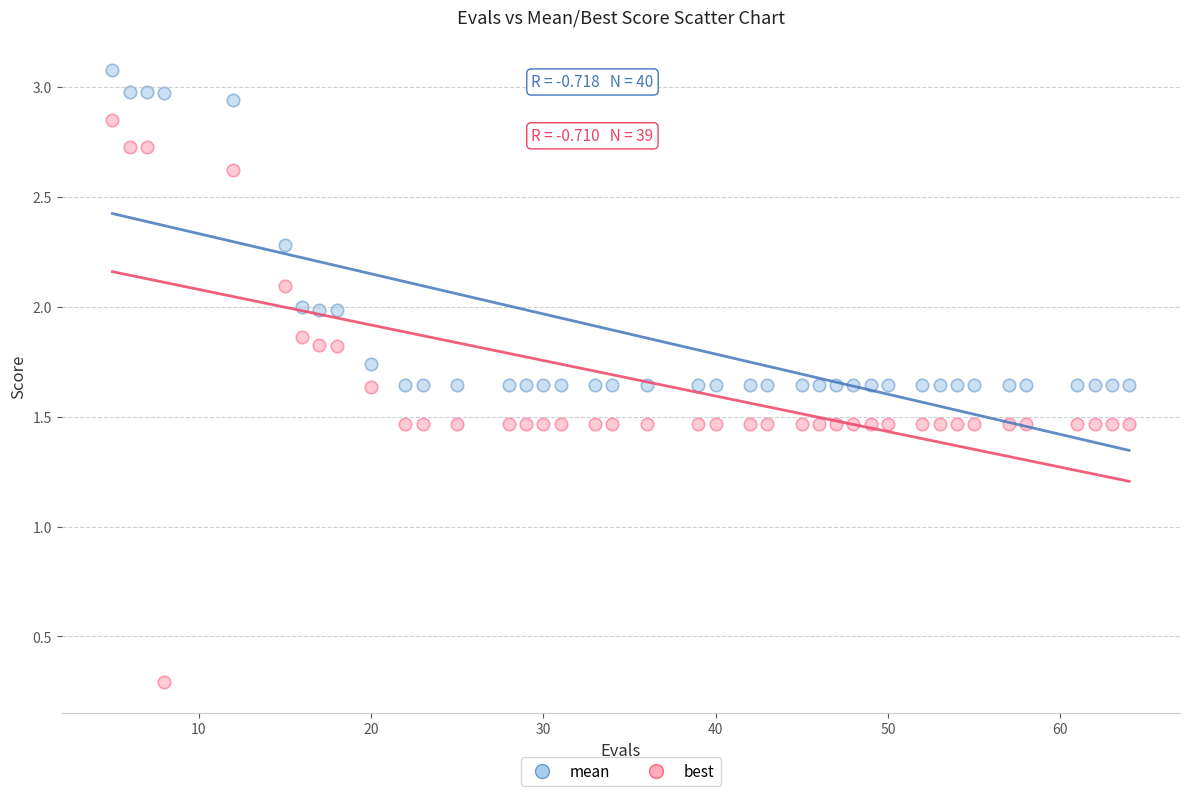

Across all data points, what is the range of X values (max minus min)?

59.0